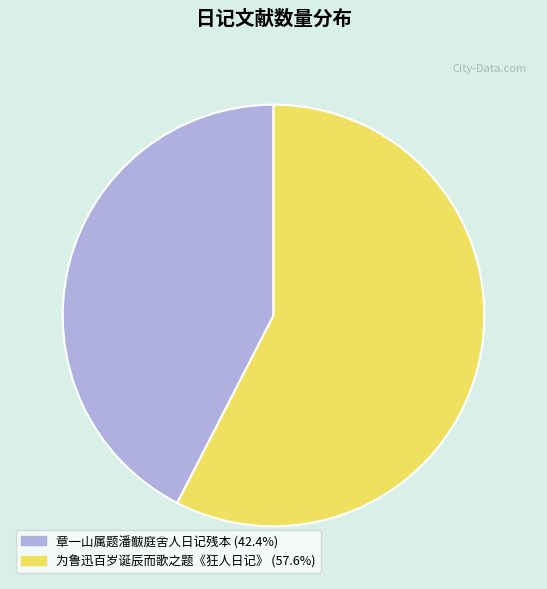

What is the smallest slice in the pie chart?

章一山属题潘黻庭舍人日记残本